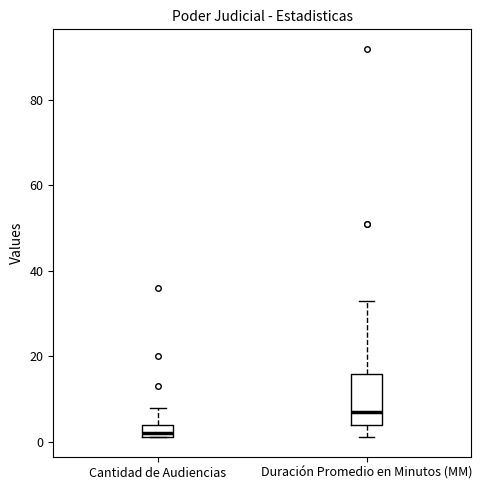

Which box has the lowest median line?

Cantidad de Audiencias